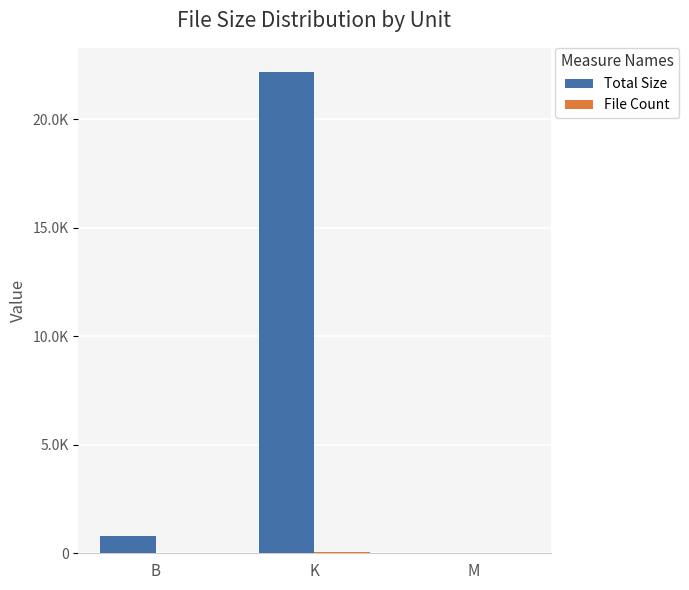

At which category does the chart reach its peak across all series?

K